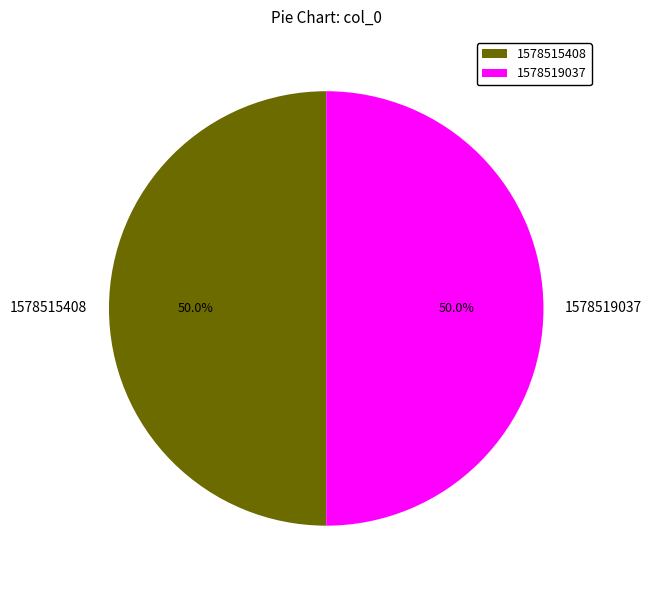

To the nearest percent, what portion does 1578519037 represent?

50%